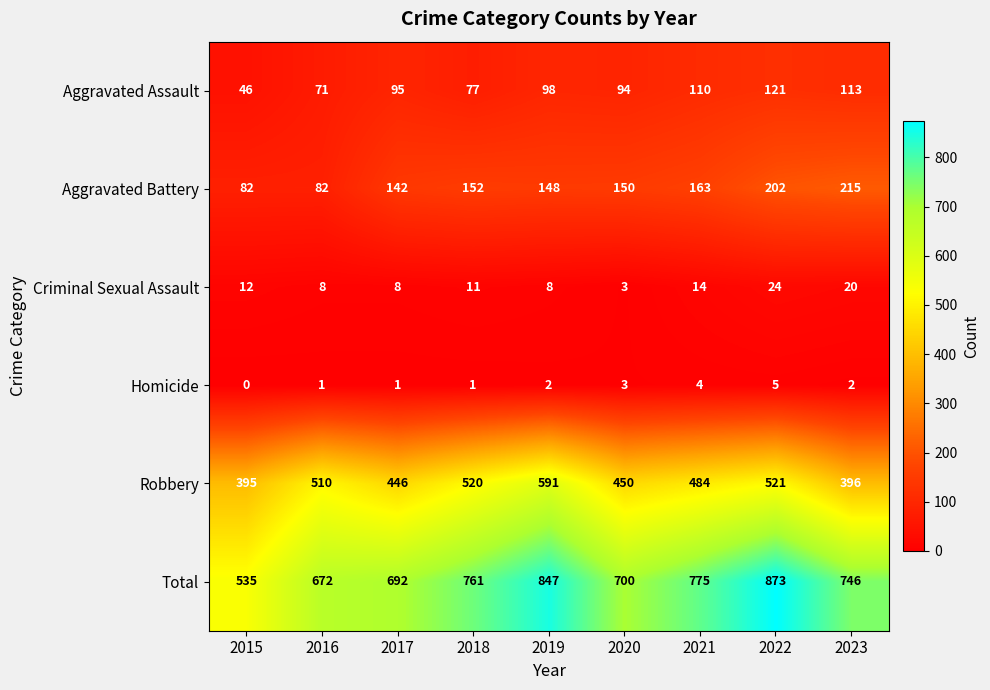

The Aggravated Battery series shows 150 at 2020. True or false?

True